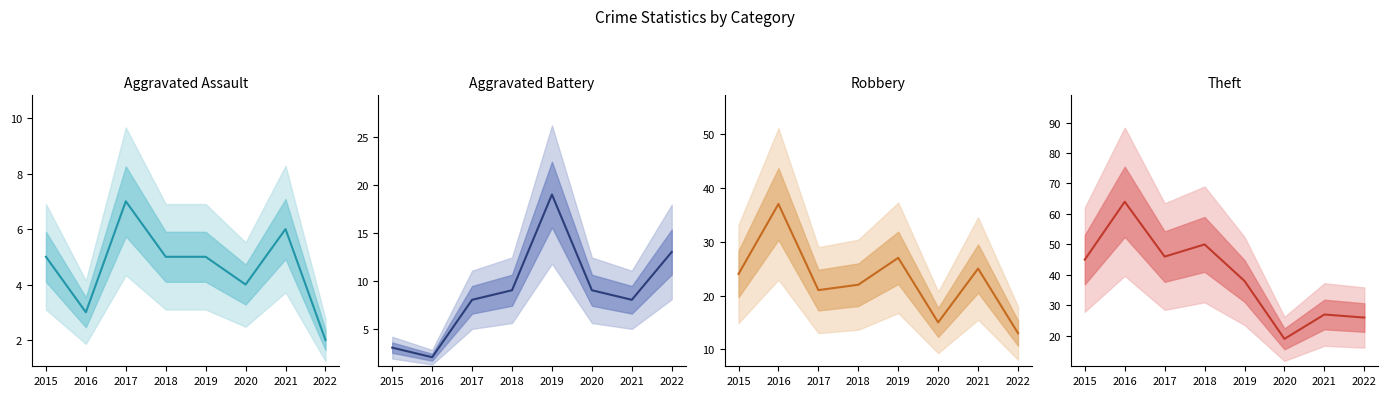

Reading left to right, list all the values displayed in this chart.

Aggravated Assault: 2015=5	2016=3	2017=7	2018=5	2019=5	2020=4	2021=6	2022=2
Aggravated Battery: 2015=3	2016=2	2017=8	2018=9	2019=19	2020=9	2021=8	2022=13
Robbery: 2015=24	2016=37	2017=21	2018=22	2019=27	2020=15	2021=25	2022=13
Theft: 2015=45	2016=64	2017=46	2018=50	2019=38	2020=19	2021=27	2022=26